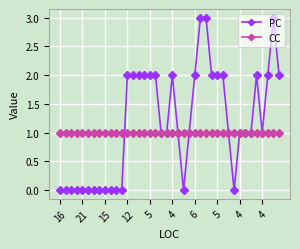

Which series has the widest spread of values?

PC